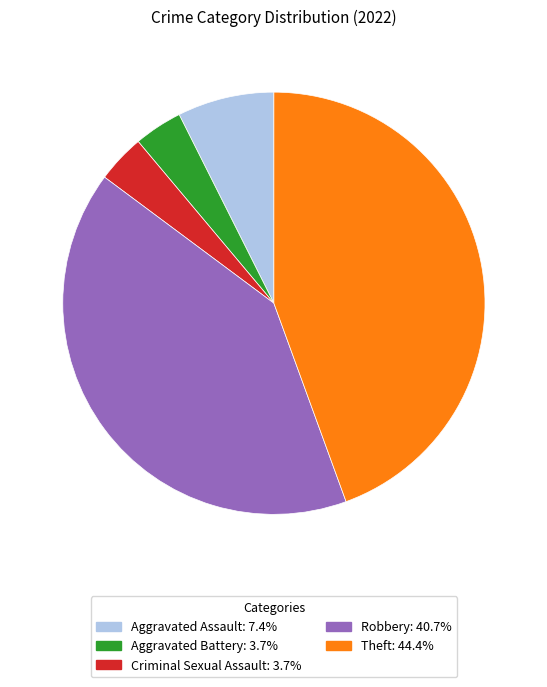

Is Robbery the majority of the pie?

No